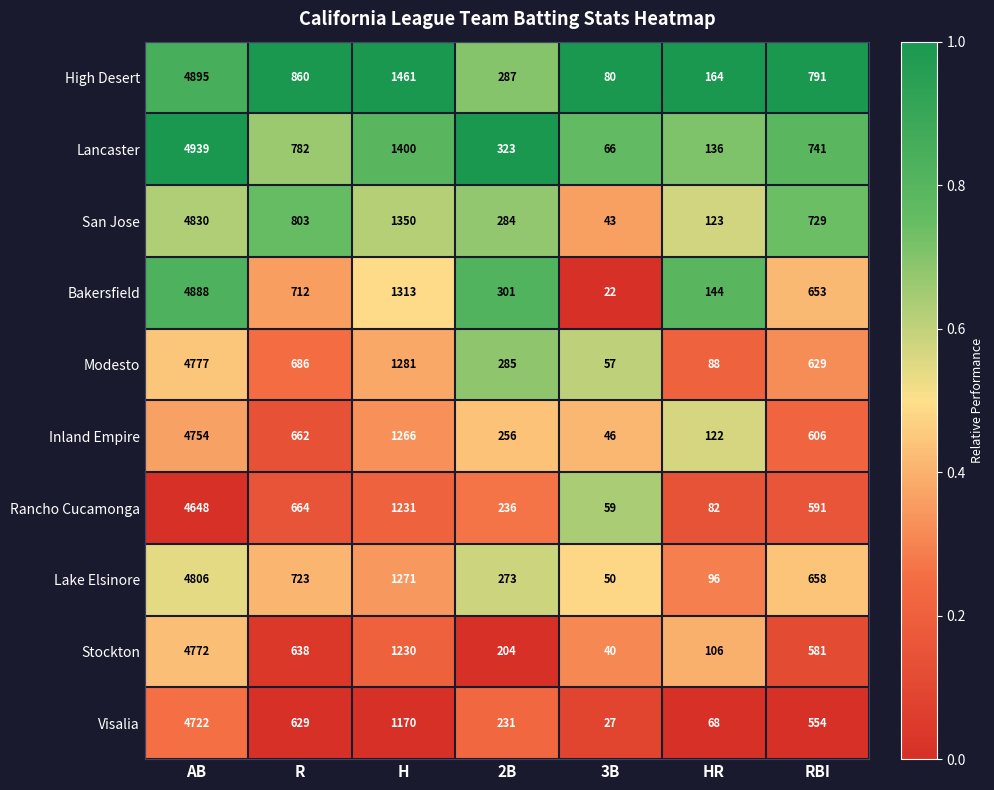

What is the difference between the highest and lowest values at 2B?

119